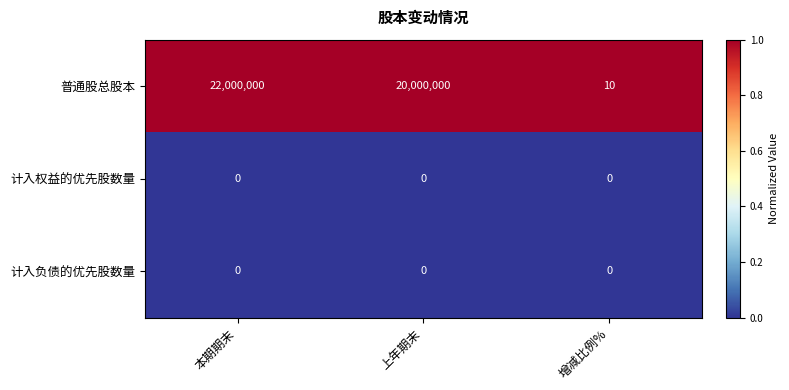

What is the sum of the 普通股总股本 values at 本期期末 and 上年期末?

42000000